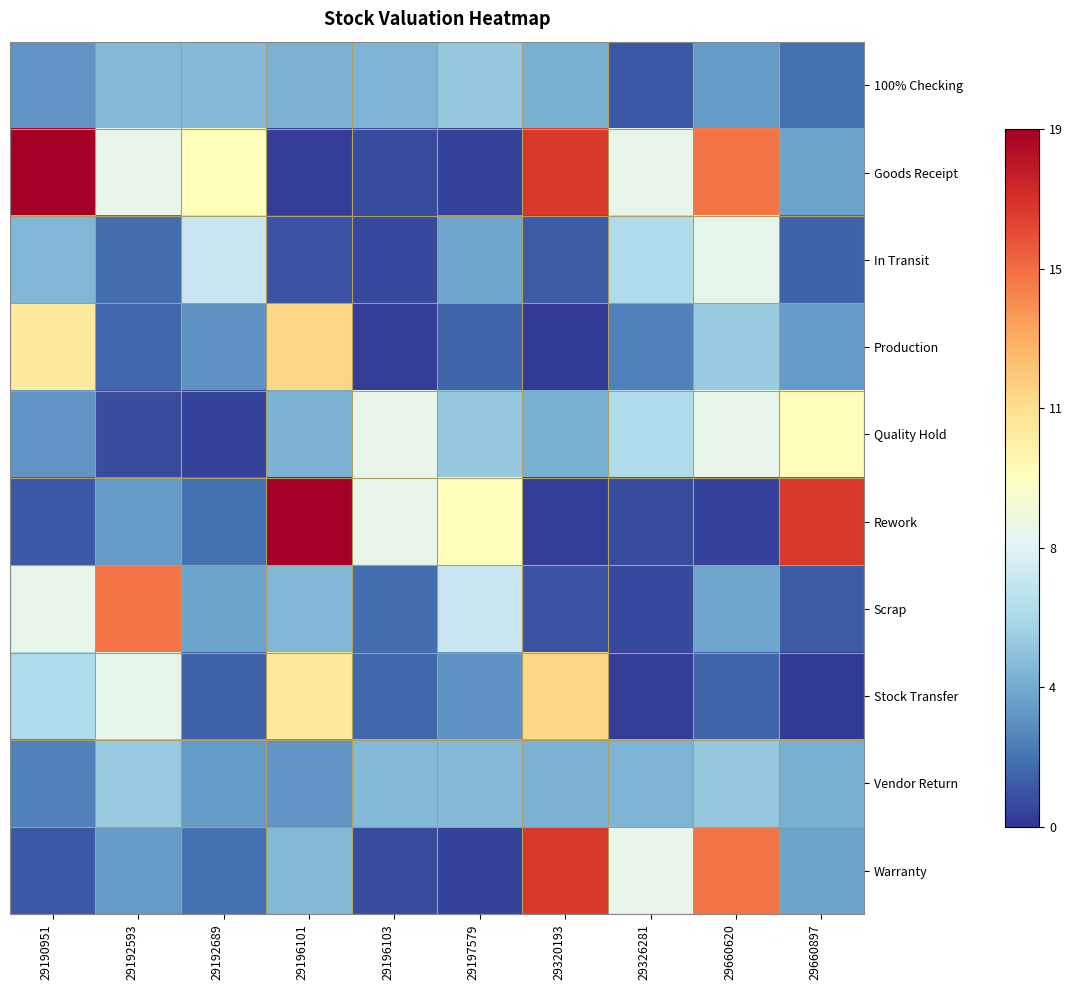

At how many categories does at least one series exceed 18?

2